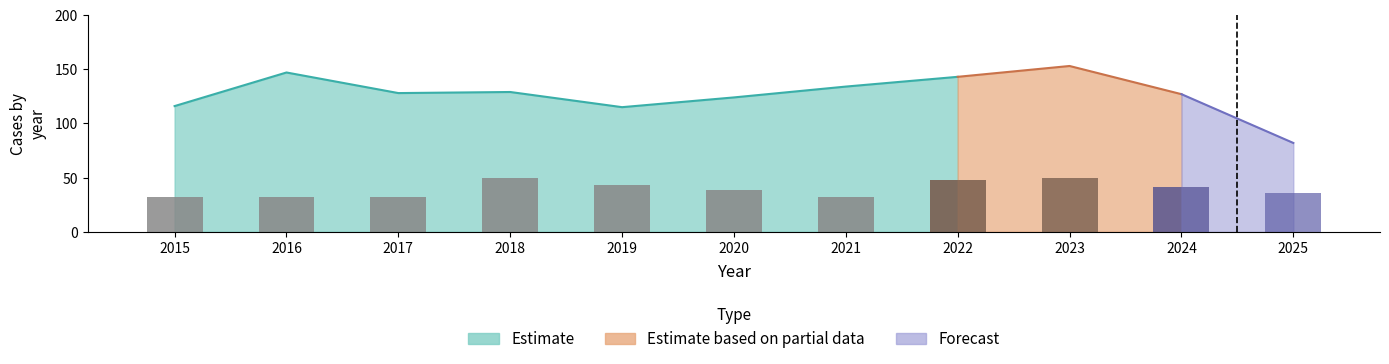

The chart shows a value of 59 at 2020. True or false?

False